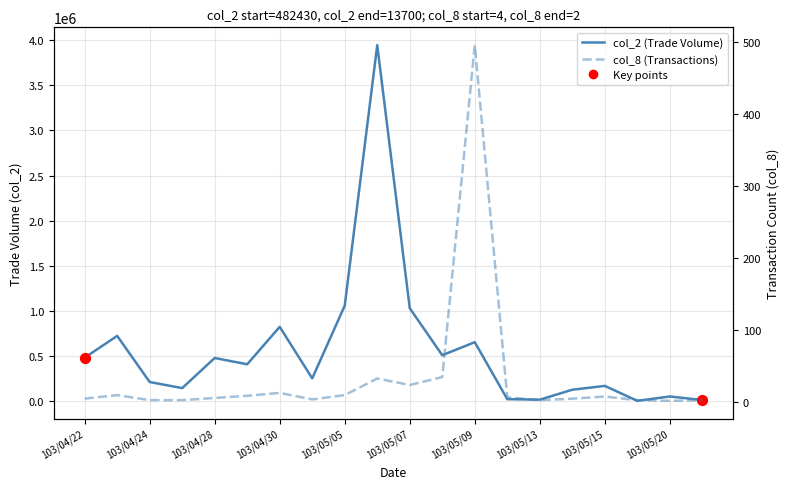

At which category is the sum across all series the highest?

103/05/06